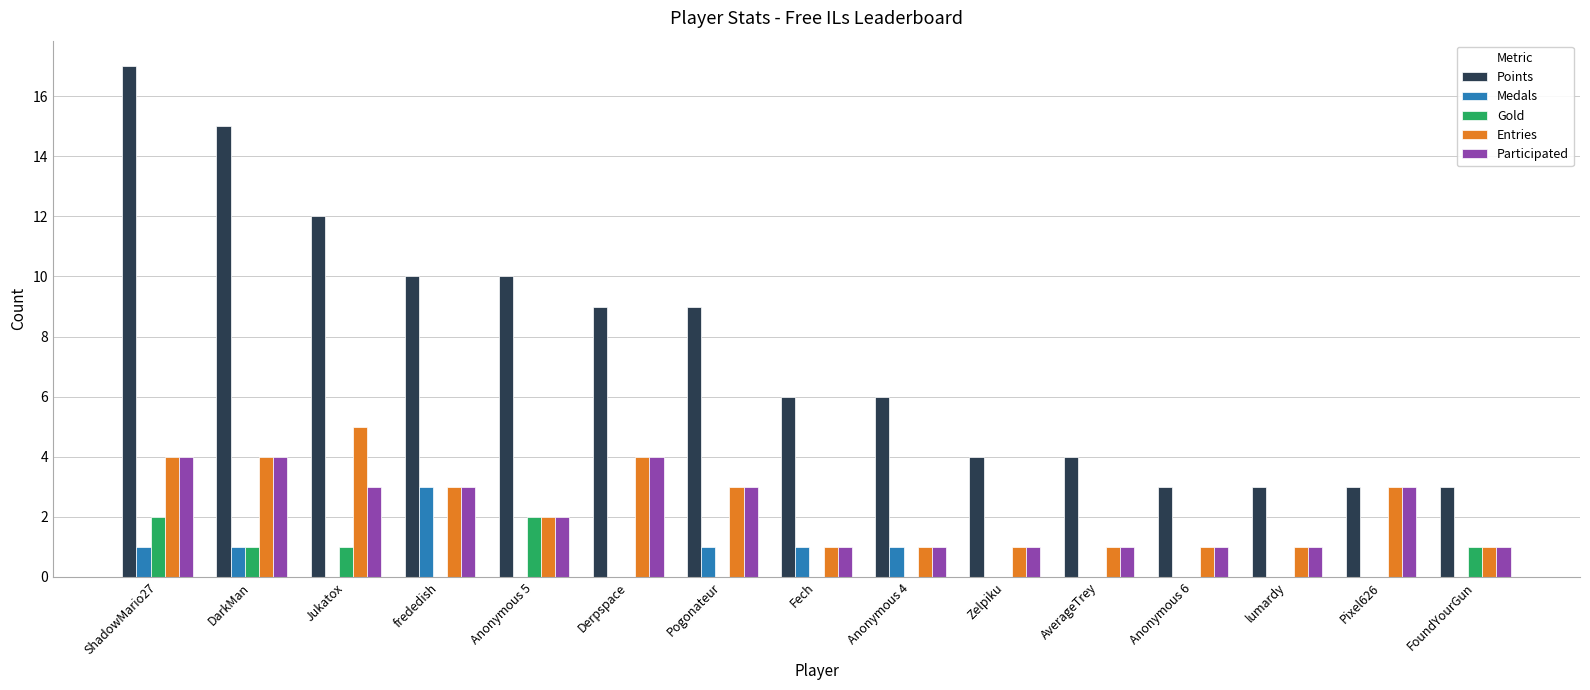

Which series has the largest range (max minus min)?

Points